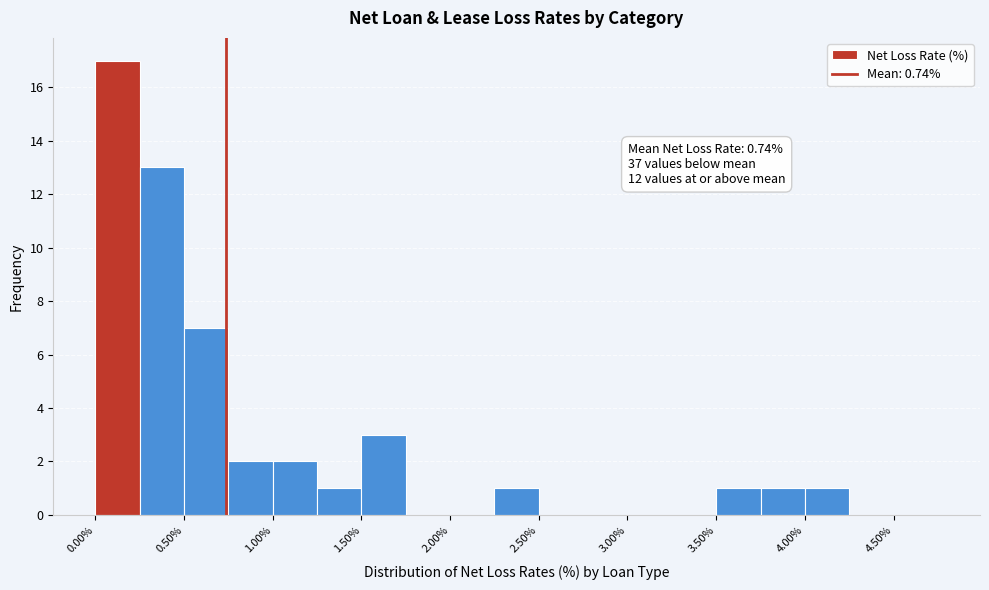

Over which range of the x-axis is the bar tallest?

0.00 to 0.25